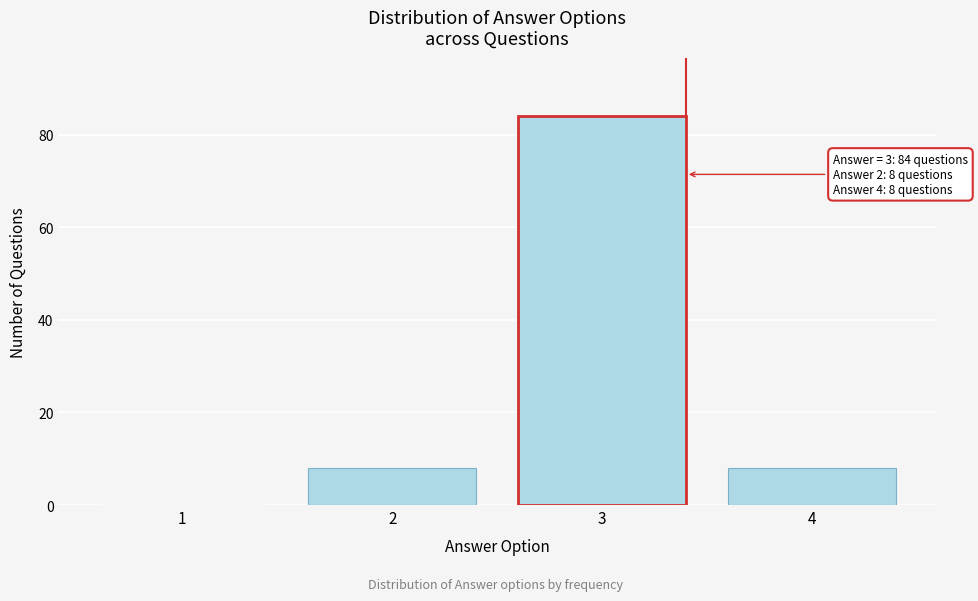

Reading left to right, transcribe all the data shown in this chart.

1=0	2=8	4=8